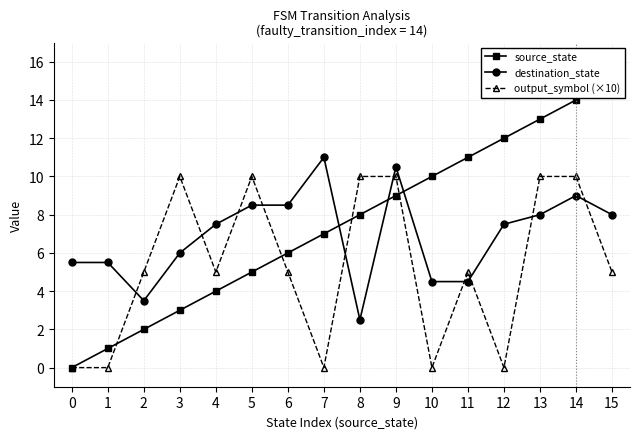

What is the sum of the destination_state values at 9 and 0?

16.0